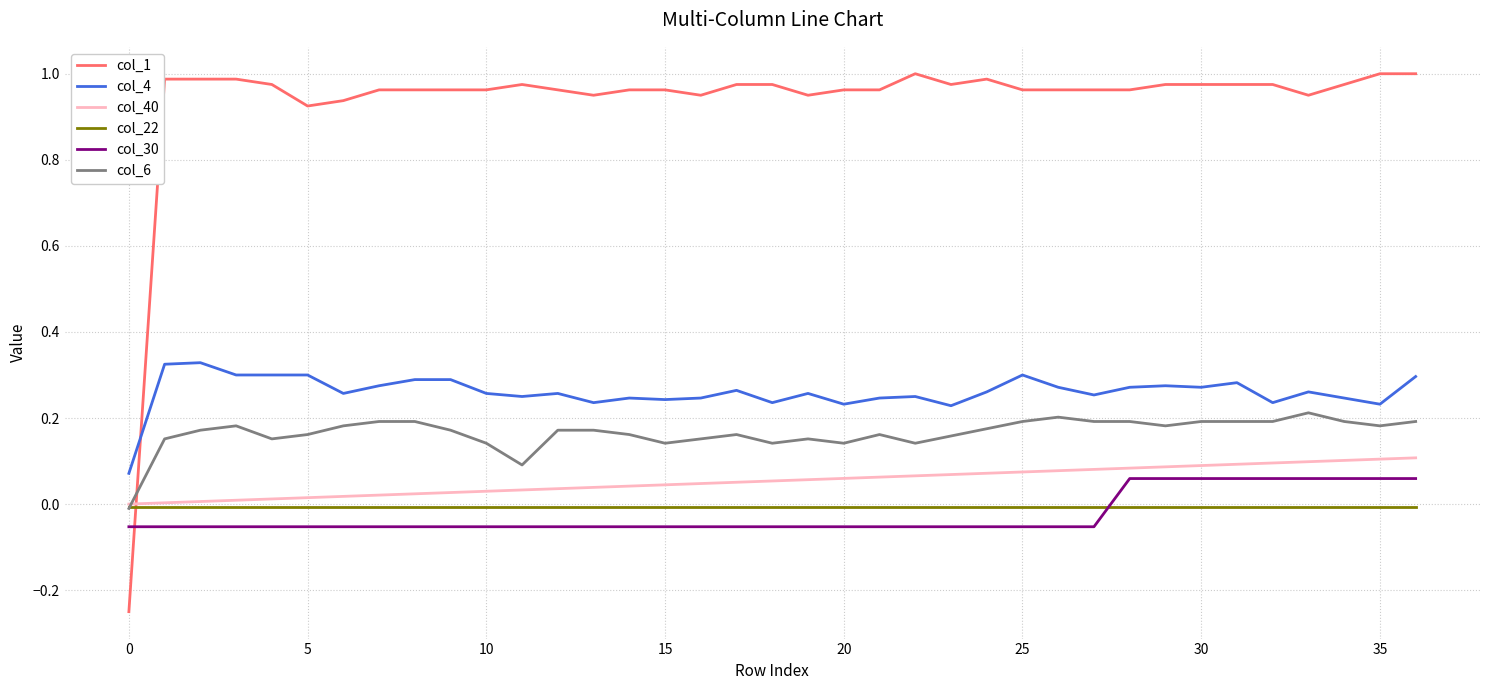

Which series ends up on top after the final intersection of col_6 and col_40?

col_6